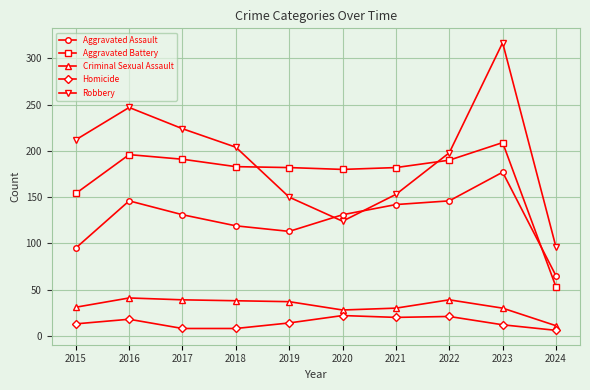

Which series has the largest range (max minus min)?

Robbery